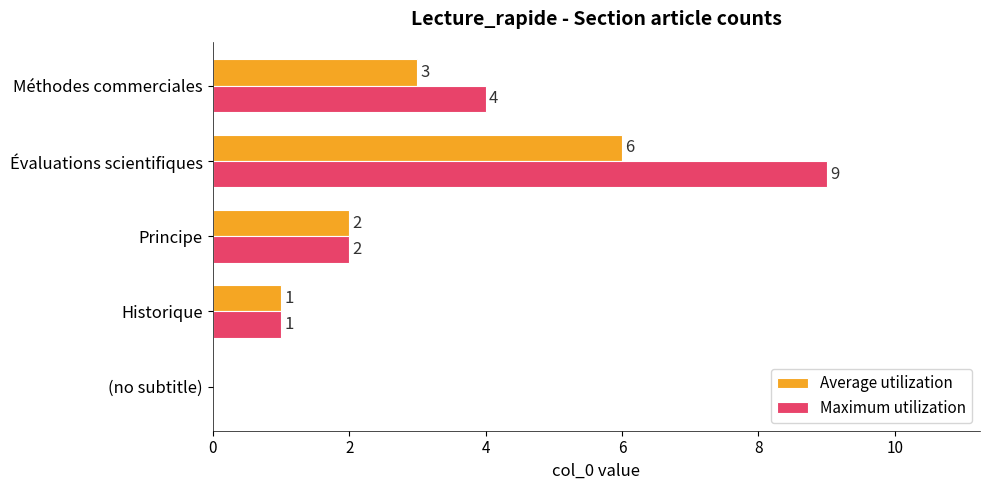

What value does the Maximum utilization series have at Méthodes commerciales?

4